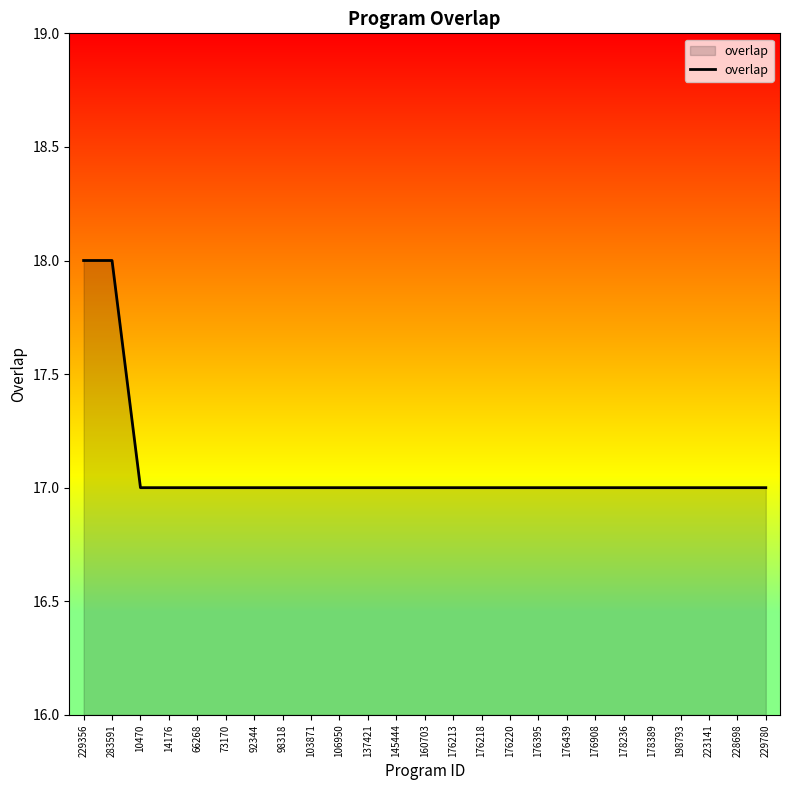

Does the chart display data point markers on the line(s)?

No